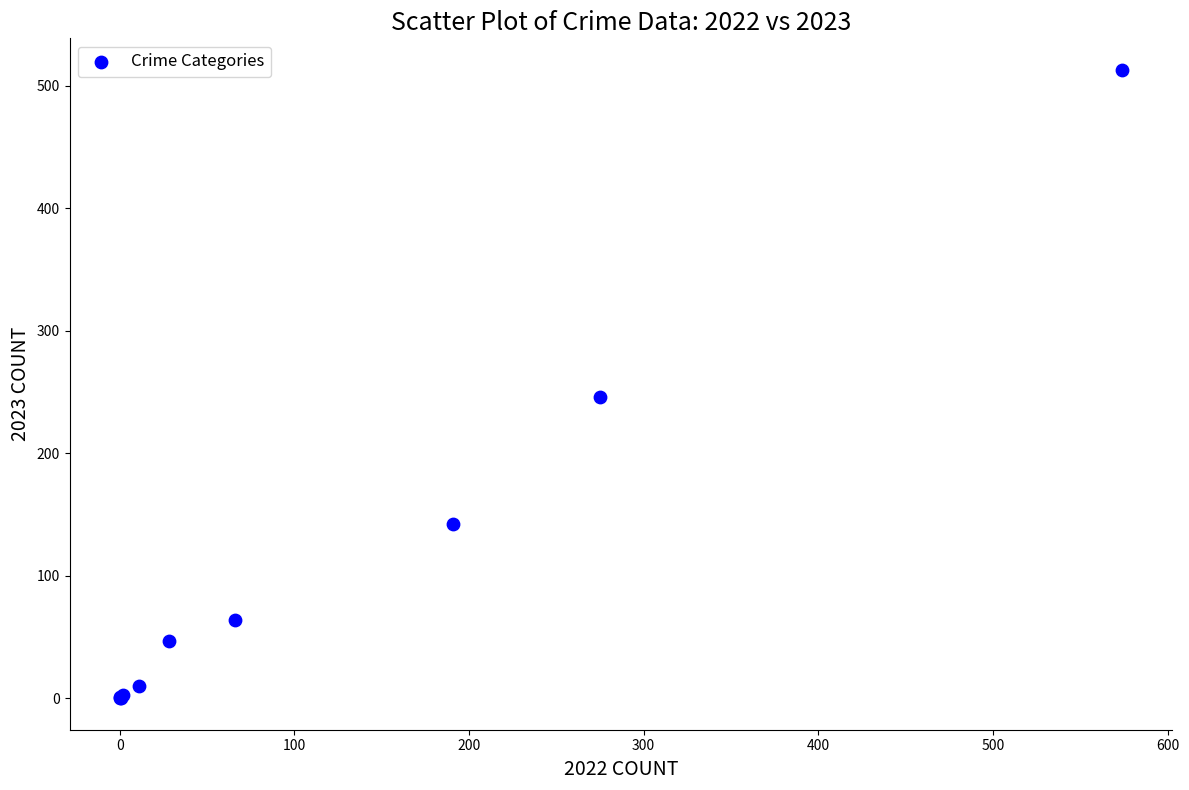

What Y value in the scatter plot is closest to 256?

246